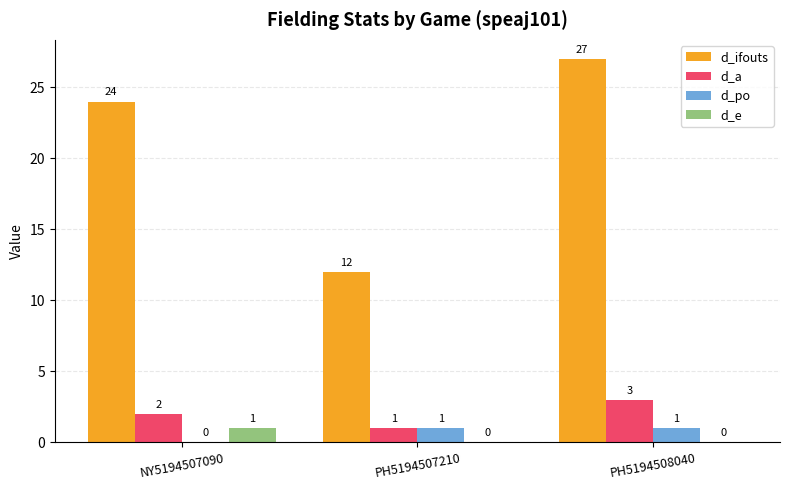

The value of d_a at PH5194508040 is 3. True or false?

True